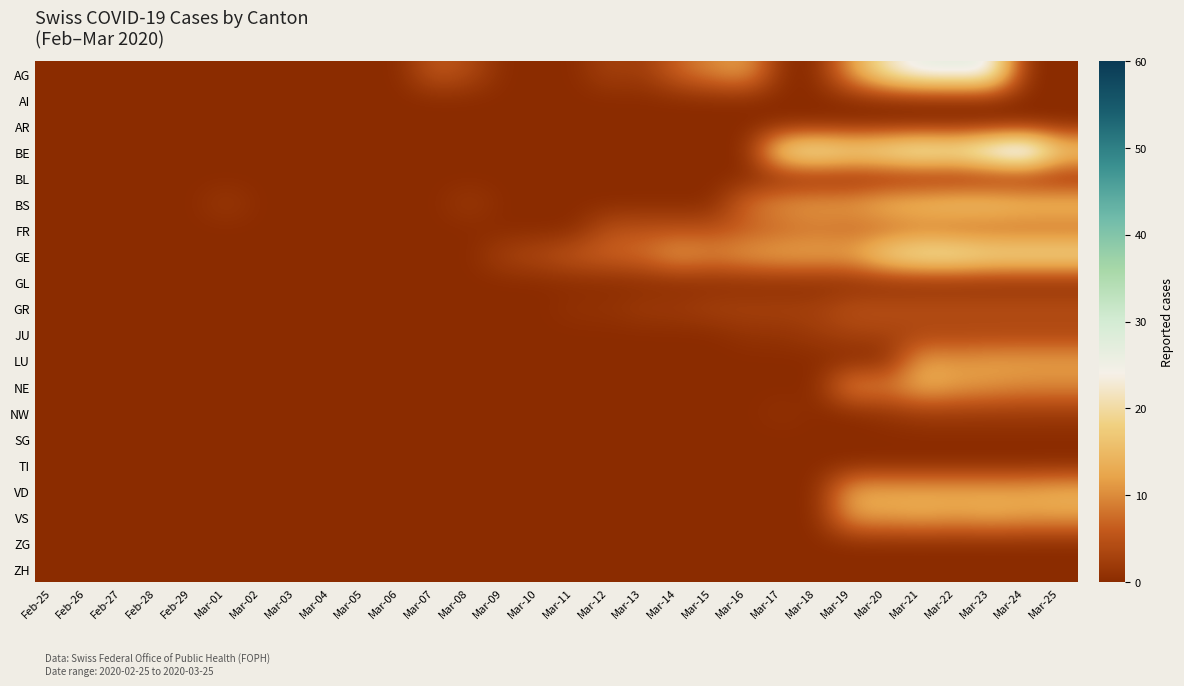

Which series has the largest total across all categories?

GE